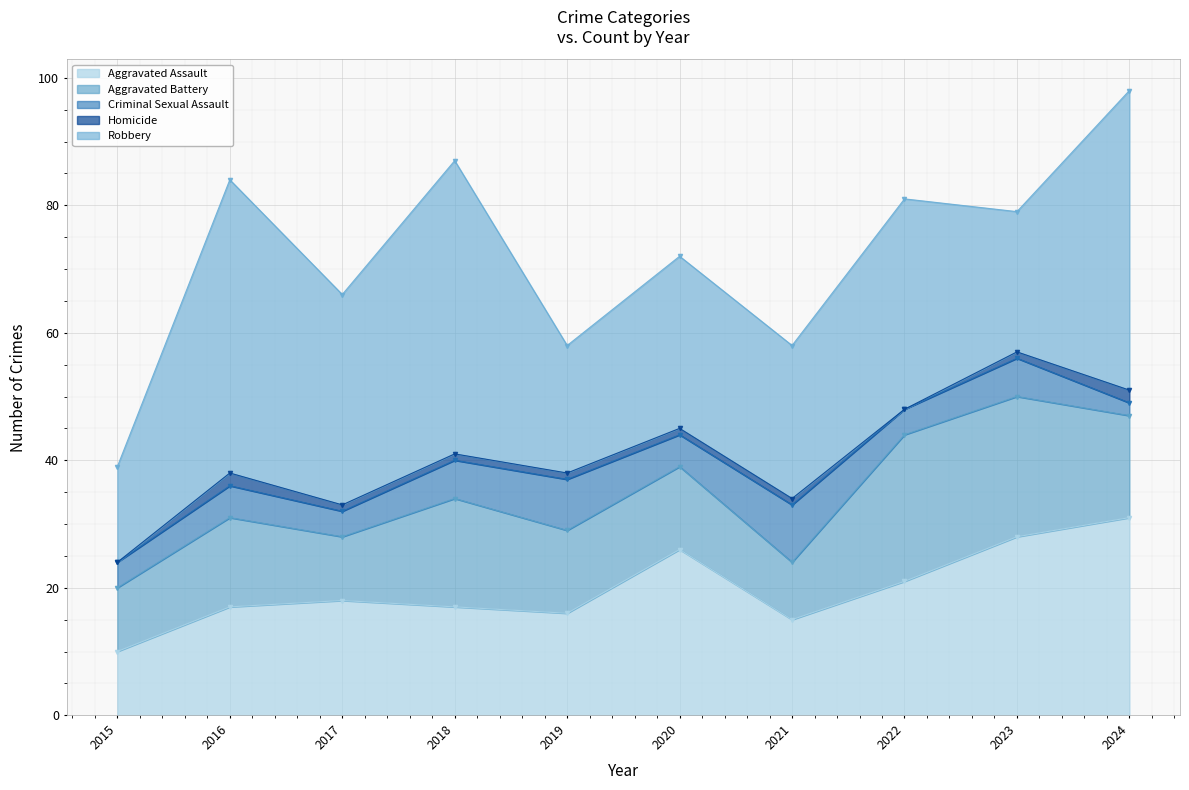

True or false: Criminal Sexual Assault and Aggravated Battery intersect in this chart.

False